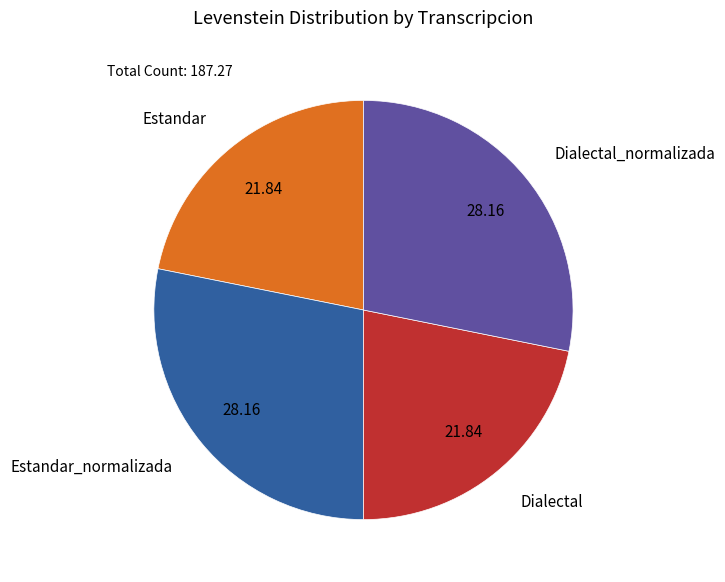

Does Estandar account for over 50% of the chart?

No